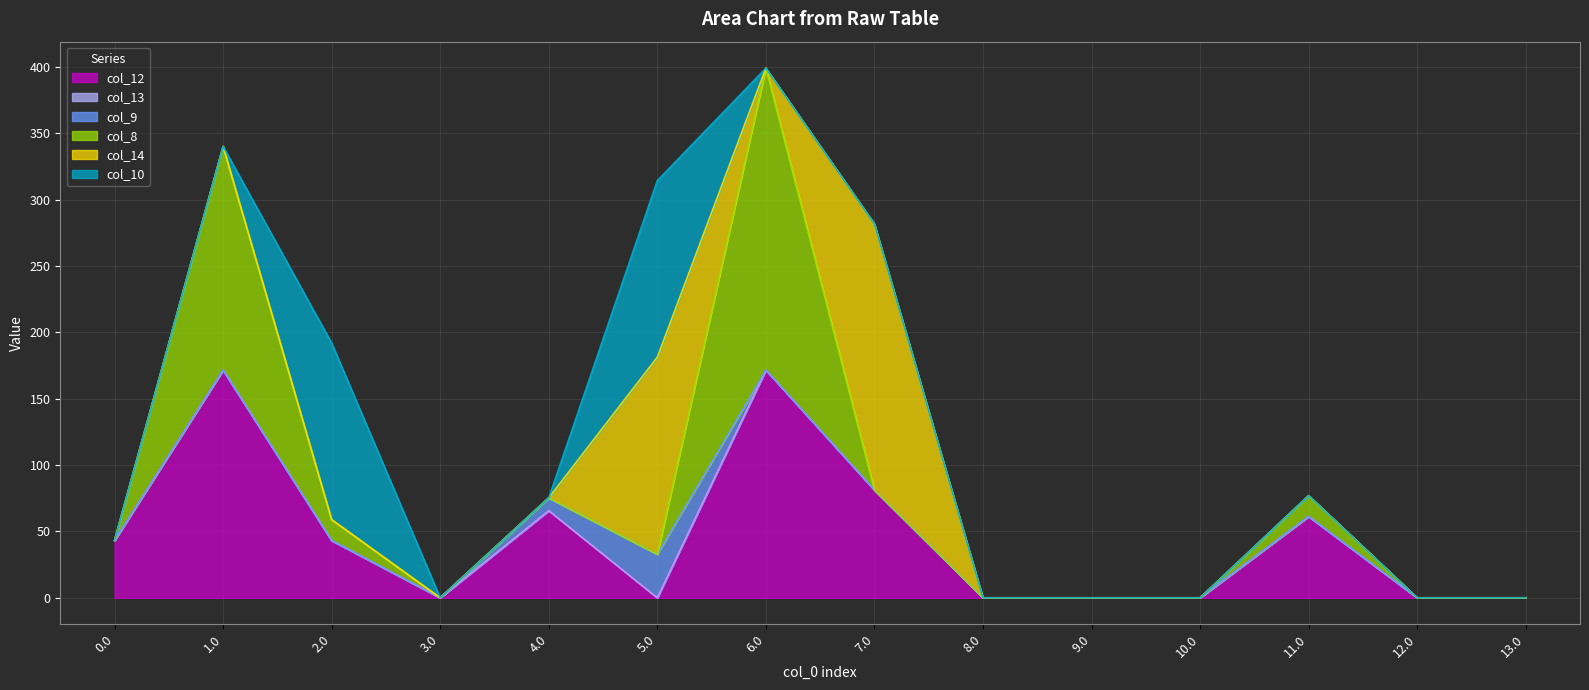

At which label does col_8 reach its peak?

6.0